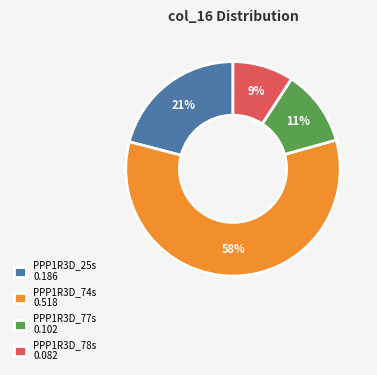

Which category accounts for the majority?

PPP1R3D_74s